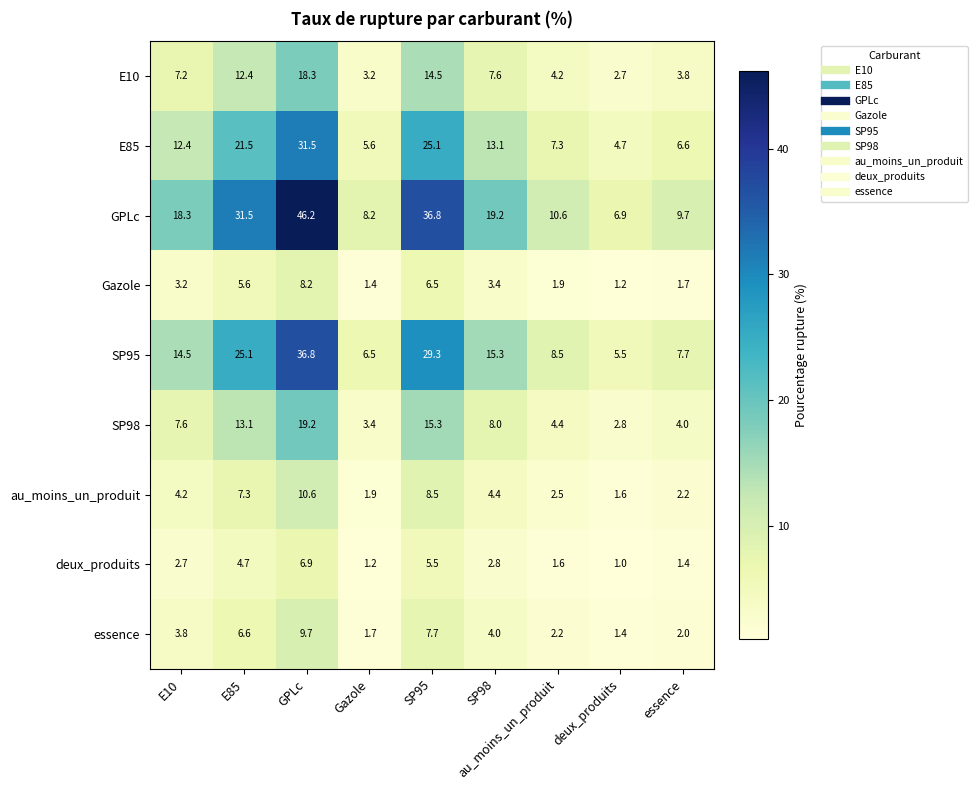

What is the difference between the au_moins_un_produit values at deux_produits and au_moins_un_produit?

0.9